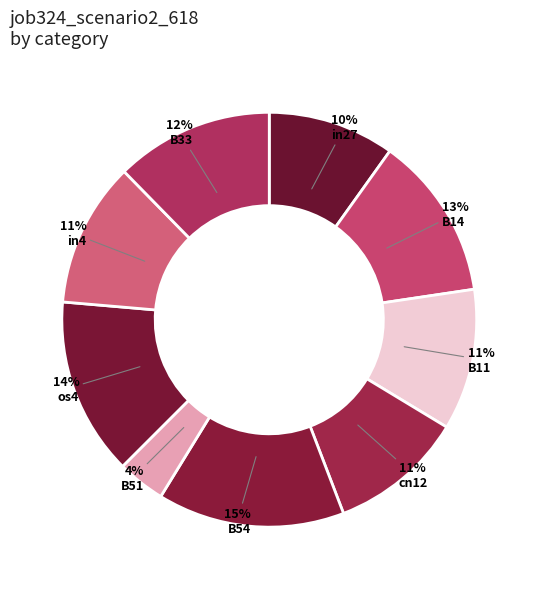

Combined, what portion of the pie is B11 and B14?

23.8%